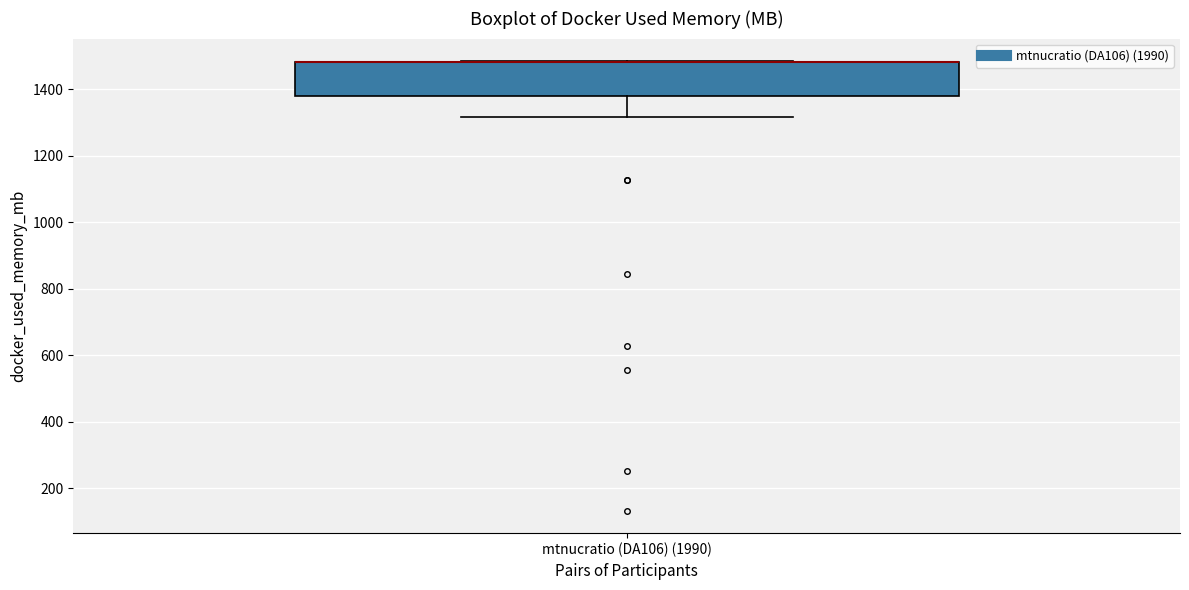

Where is the lower edge of the box for mtnucratio (DA106) (1990) on the y-axis? The values are not printed on the chart, so give them approximately, as read against the axis.

1380